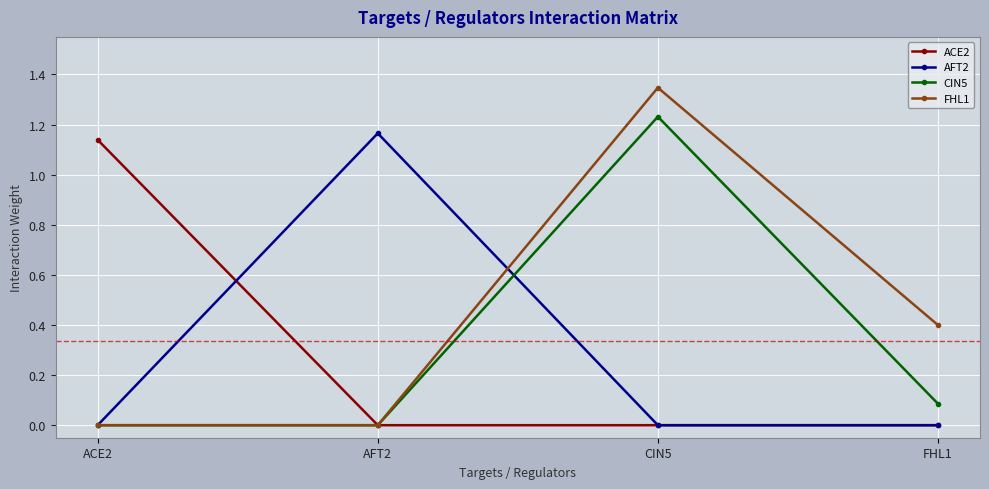

Which series has the widest spread of values?

FHL1